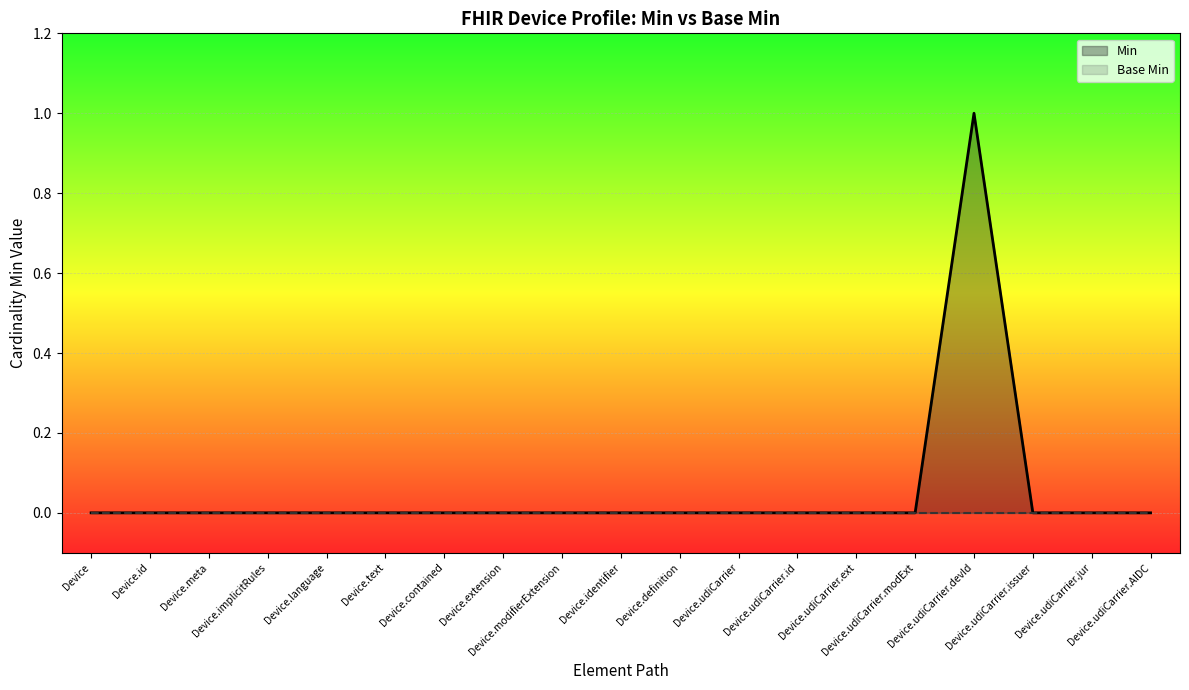

Which series has the largest range (max minus min)?

Min